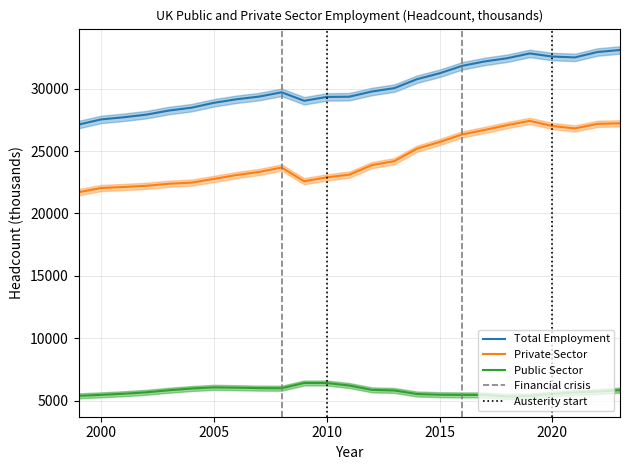

What is the maximum value shown in the chart?

33082